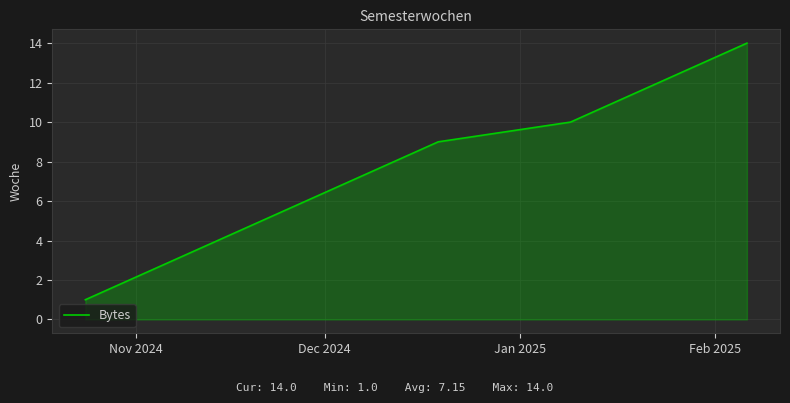

What is the difference between the maximum and minimum values?

13